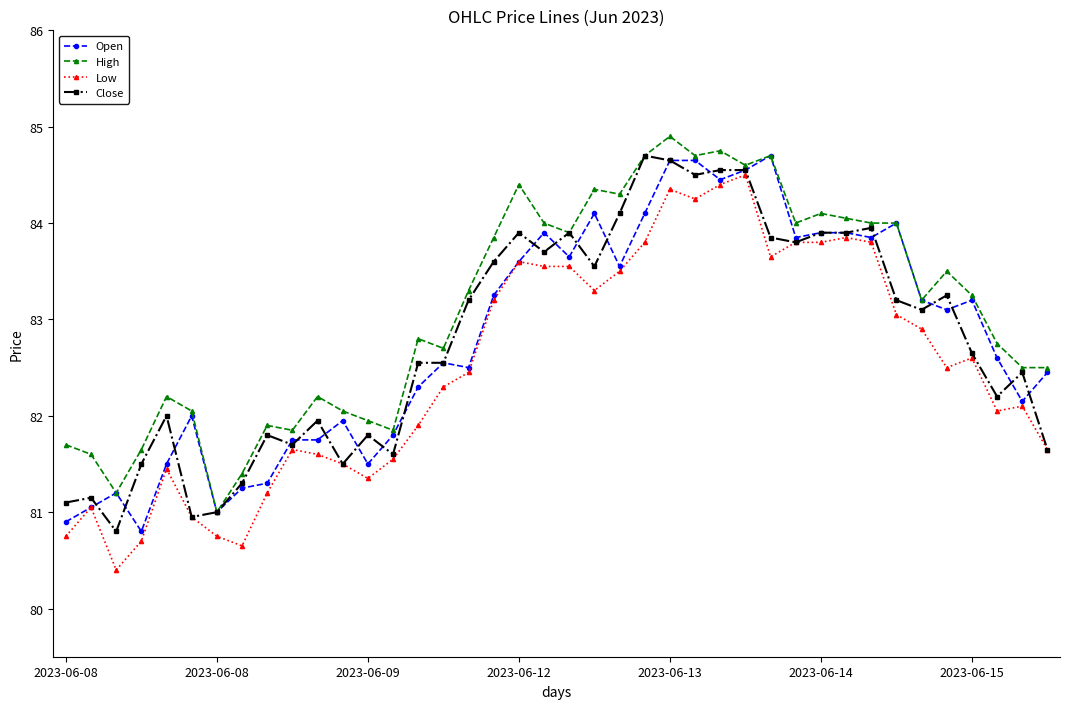

Which series has the largest total across all categories?

High